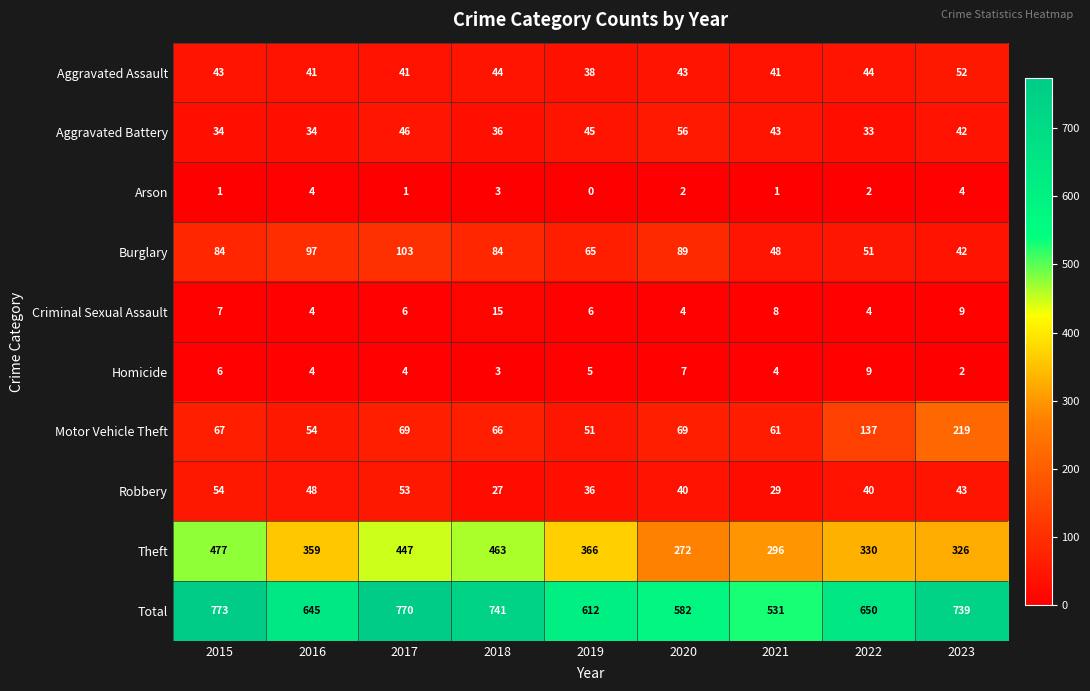

What is the spread (max minus min) of values at 2023?

737